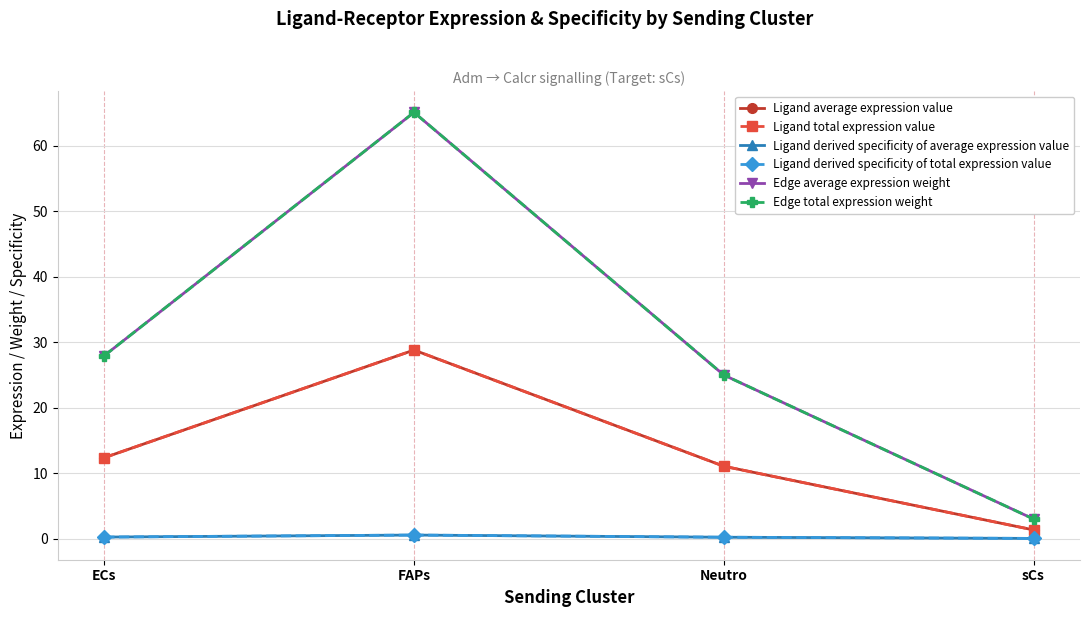

What is the maximum value for Ligand average expression value?

28.8